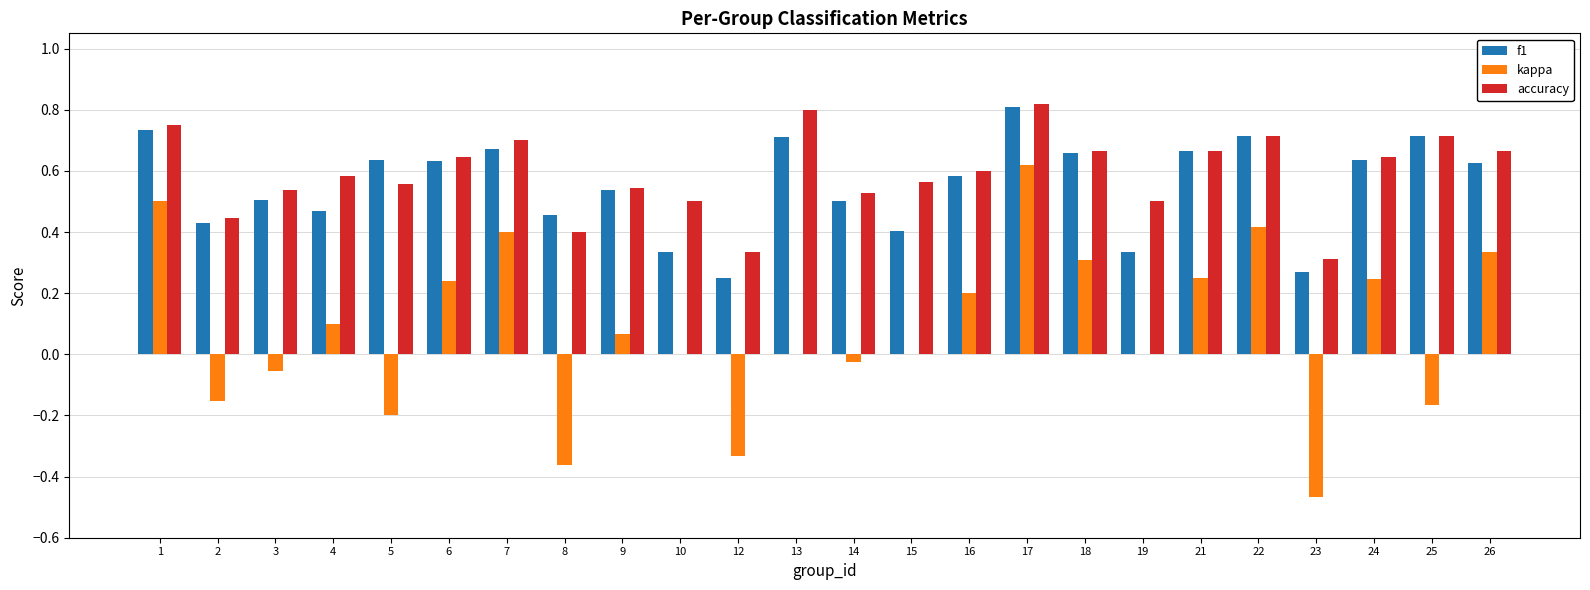

The kappa series shows 0.6 at 13. True or false?

False